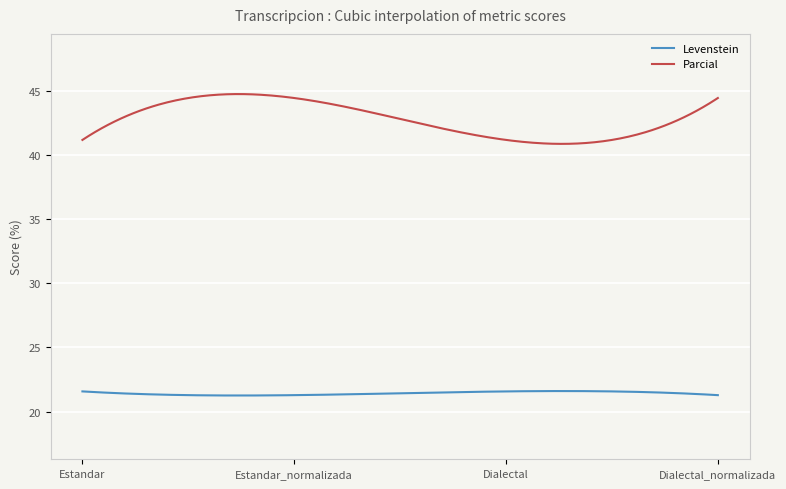

In Levenstein, how many points are lower than both neighbors (excluding endpoints)?

1